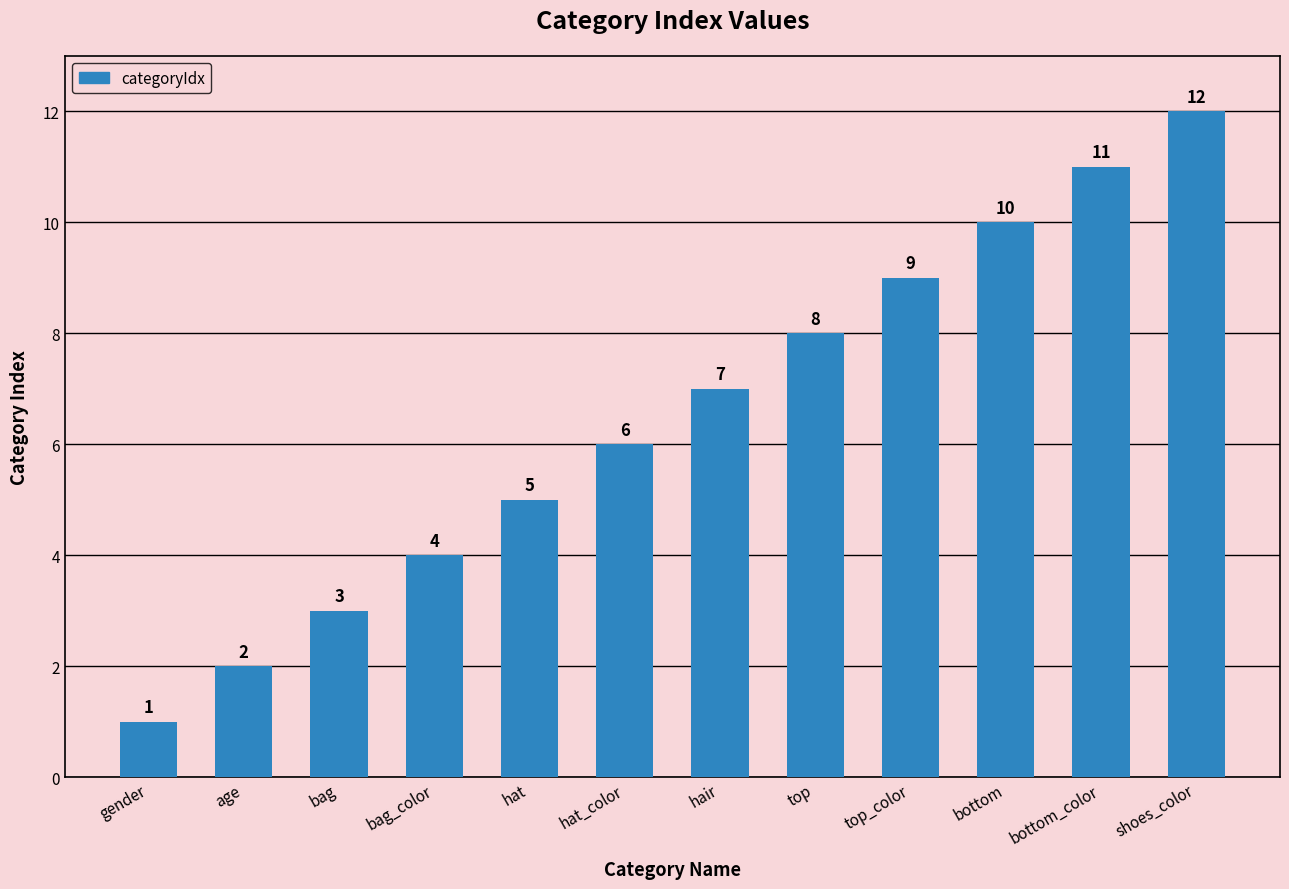

The value at age is 3. True or false?

False